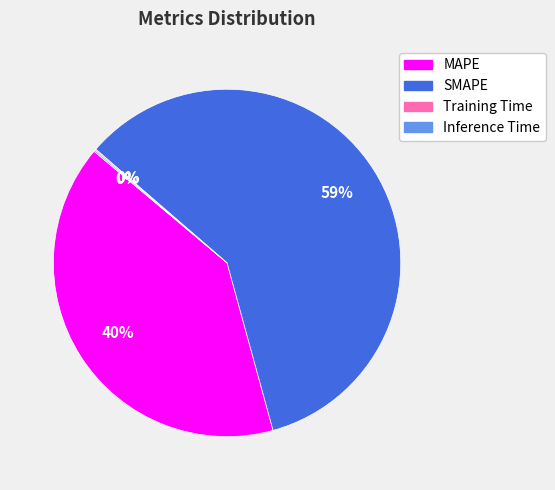

Which slice is the largest?

SMAPE